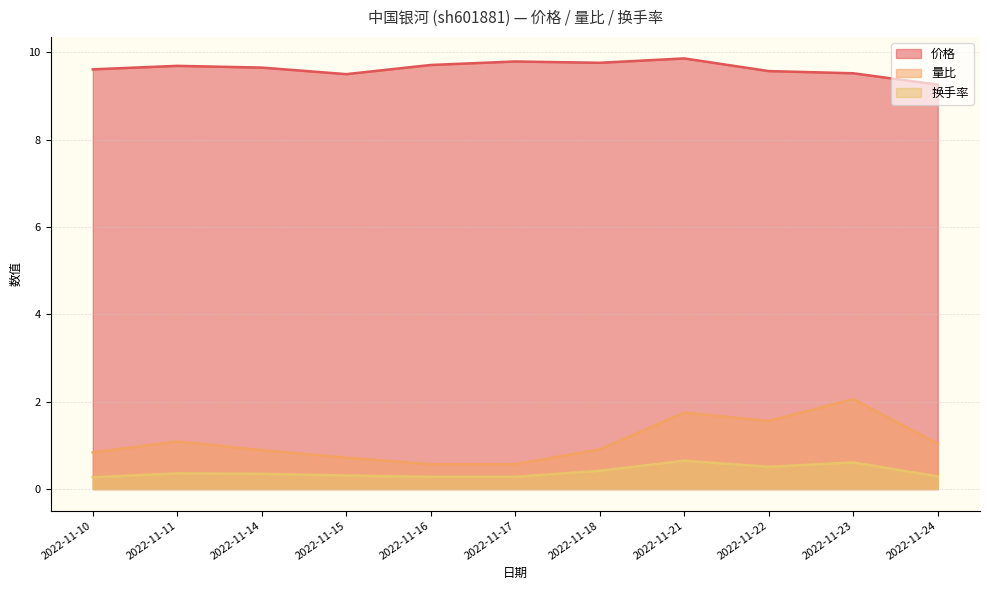

Rank the series by their maximum value, from highest to lowest.

价格, 量比, 换手率